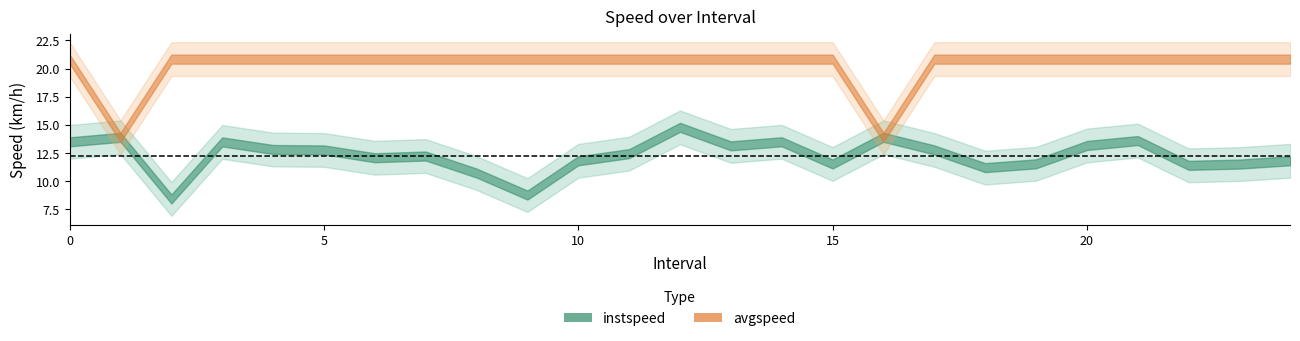

Reading right to left, extract all data points from this chart.

instspeed: 11.8	11.5	11.4	13.6	13.2	11.5	11.2	12.8	13.9	11.5	13.5	13.1	14.8	12.4	11.8	8.8	10.7	12.2	12.1	12.8	12.8	13.5	8.4	13.9	13.5
avgspeed: 20.8	20.8	20.8	20.8	20.8	20.8	20.8	20.8	13.9	20.8	20.8	20.8	20.8	20.8	20.8	20.8	20.8	20.8	20.8	20.8	20.8	20.8	20.8	13.9	20.8